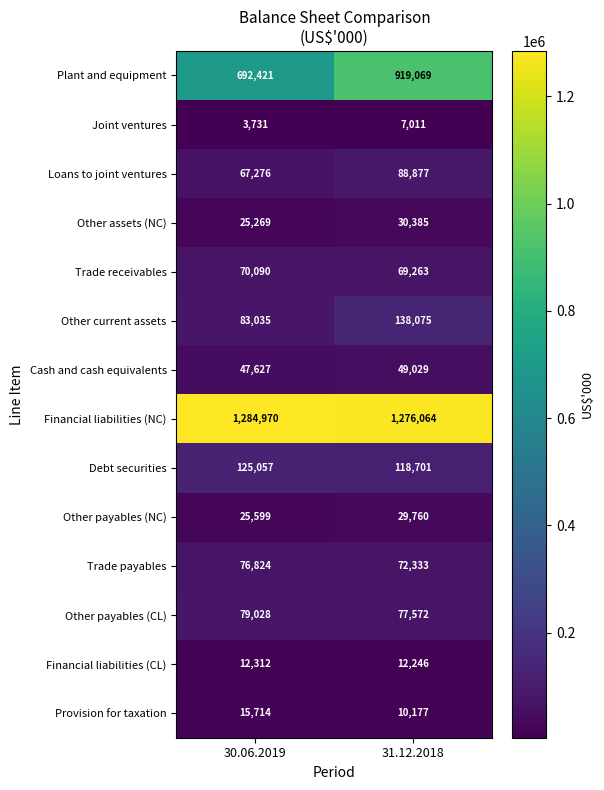

Which series has the largest total across all categories?

Financial liabilities (NC)